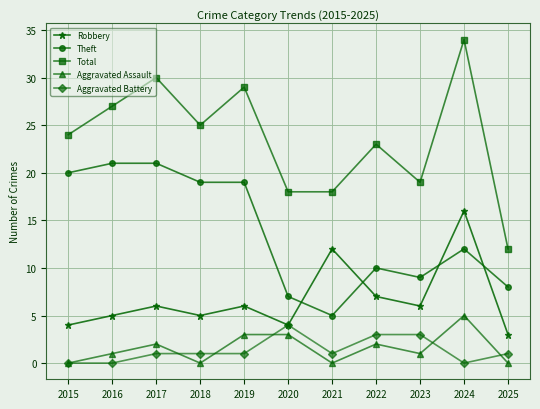

How many categories are shown in the chart?

11